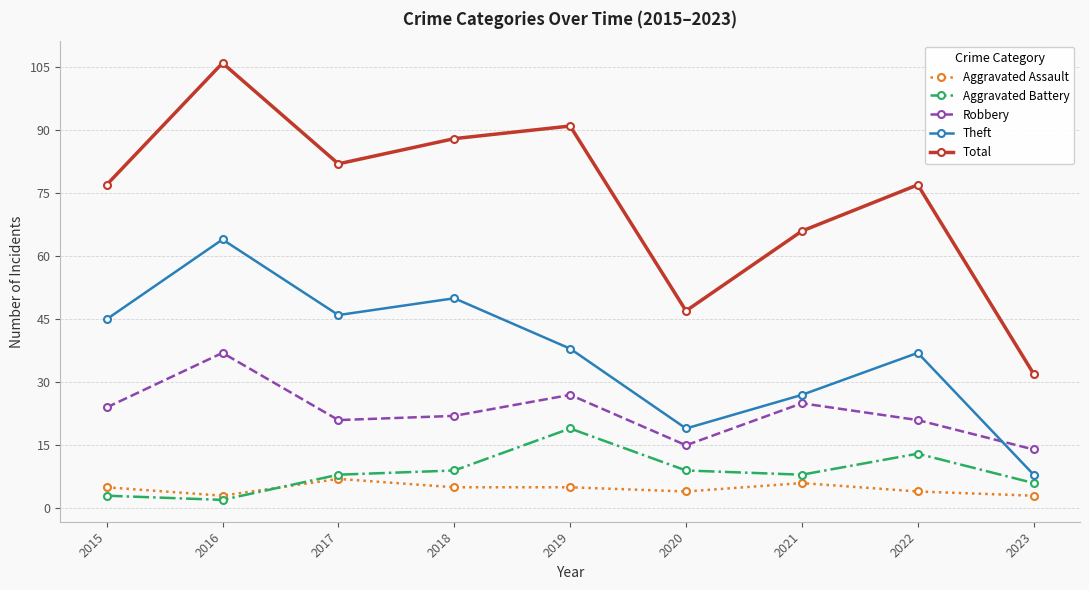

How many lines are shown in the chart?

5